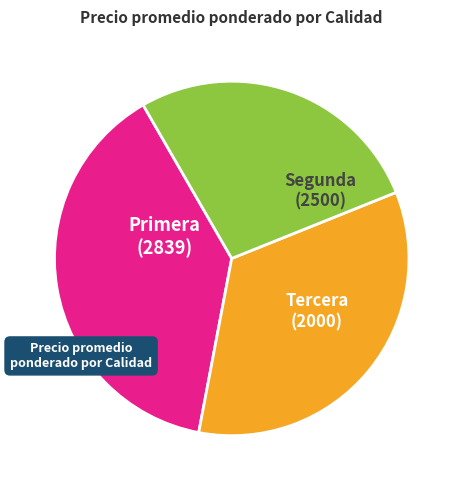

Count the number of slices in the pie.

3